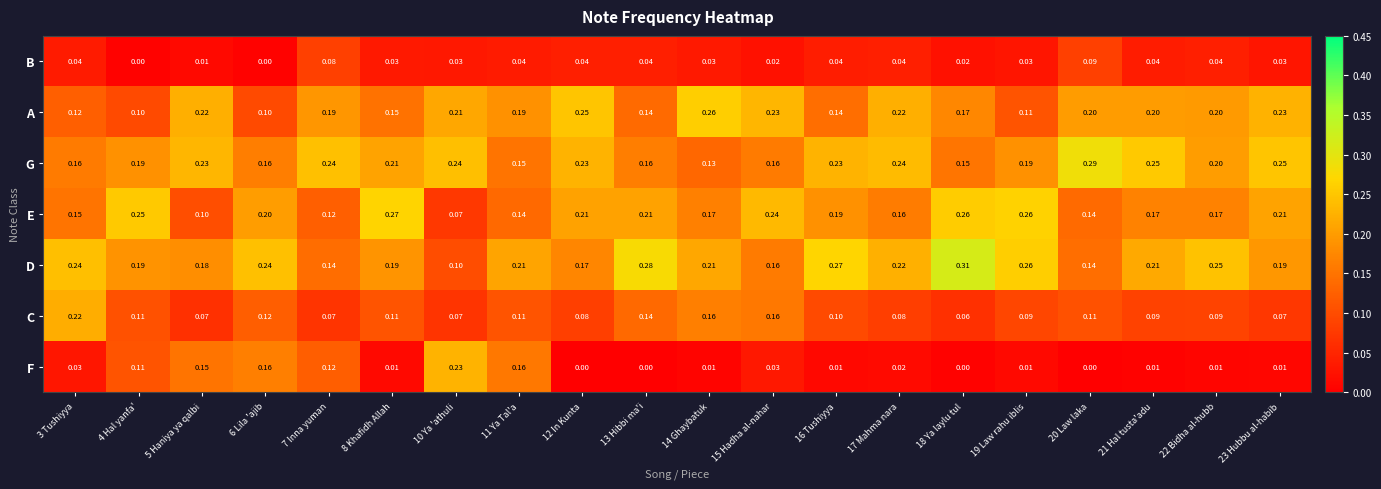

Rank the series by their maximum value, from lowest to highest.

B, C, F, A, E, G, D